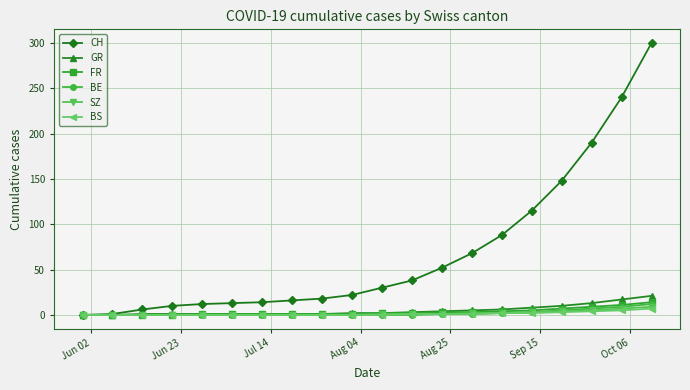

At how many categories does at least one series exceed 44?

8